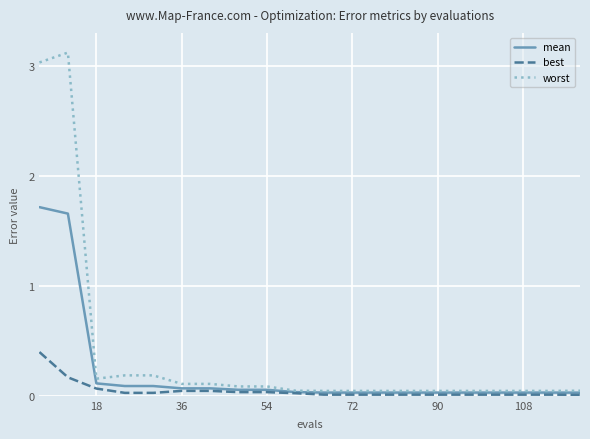

What is the maximum value for best?

0.4